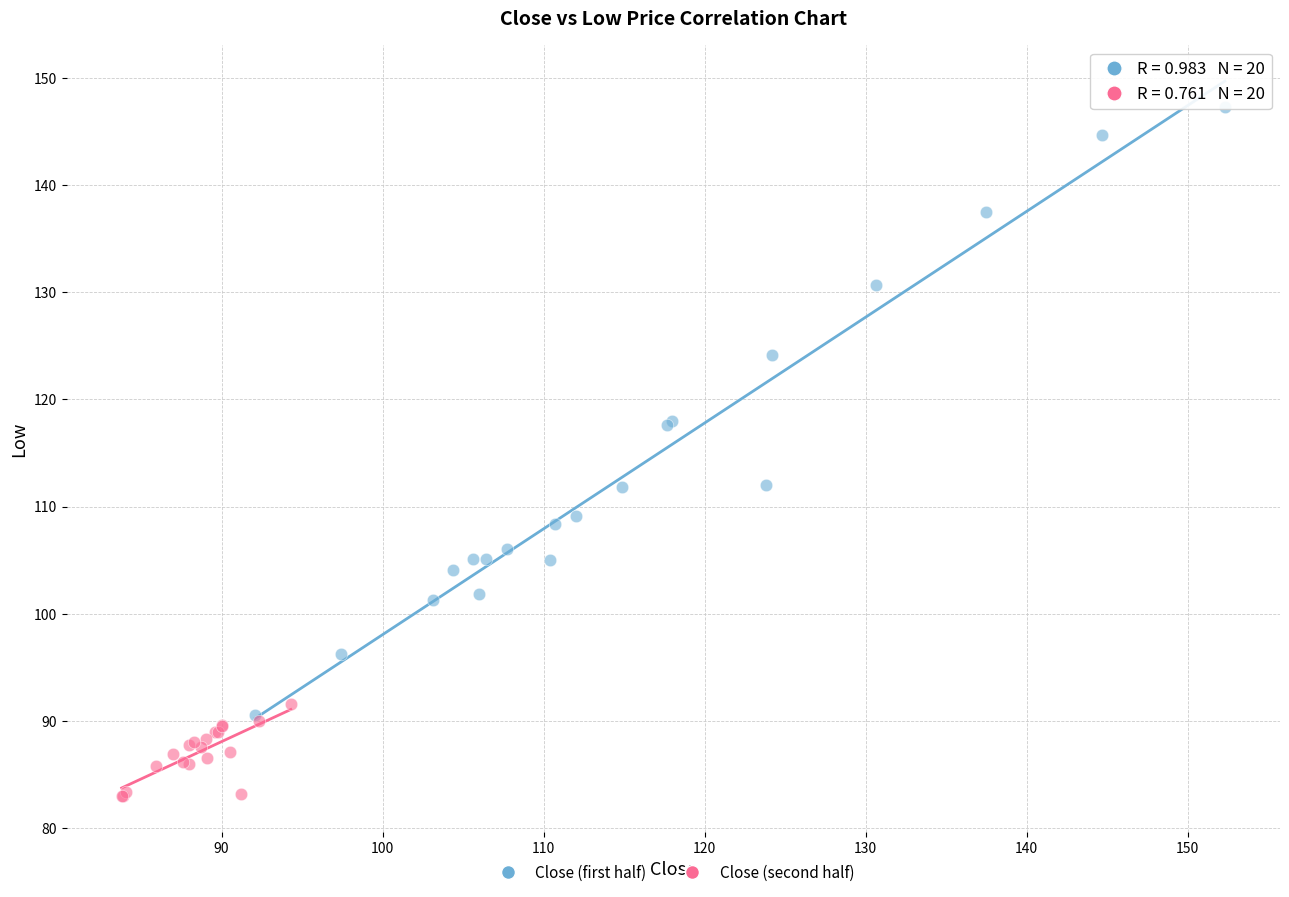

Which series contains the lowest Y value?

Close (second half)